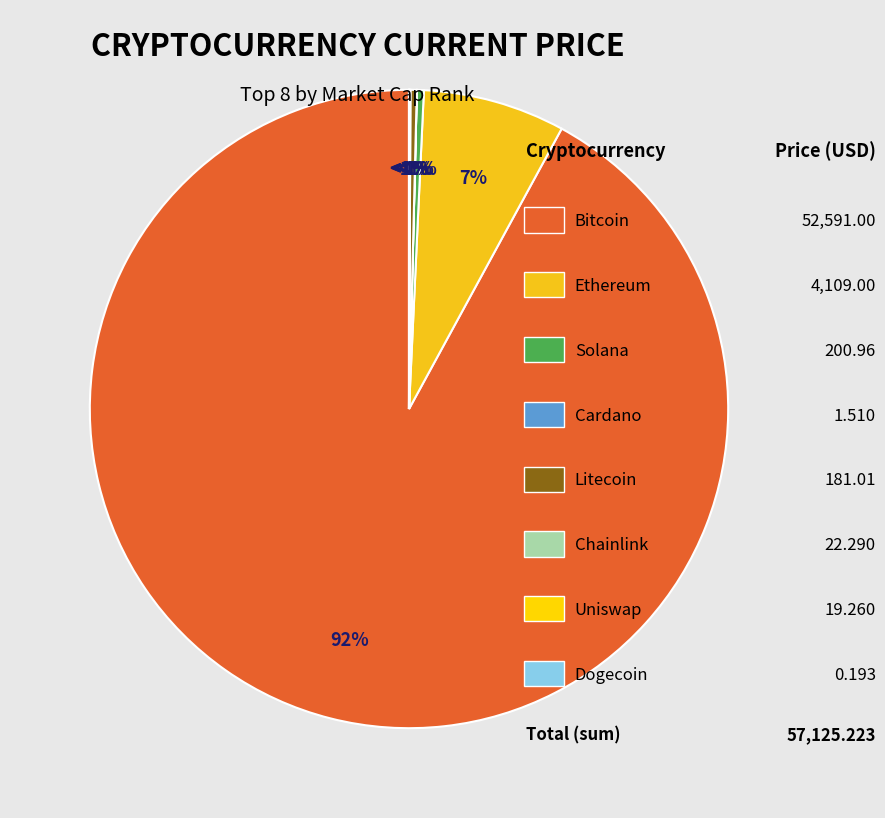

What is the change in value from ltc to link?

-158.7